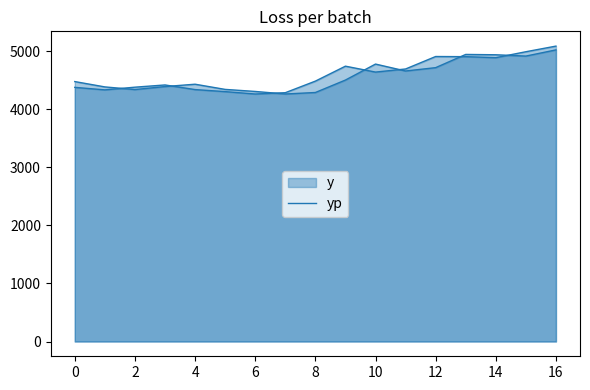

Is it true that y equals 4380.9 at 0?

True